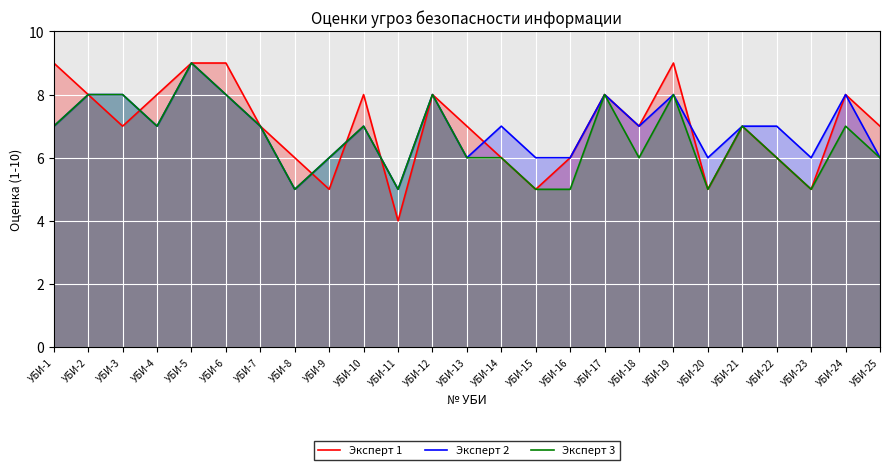

What is the value of the Эксперт 3 point at the 16th from the left?

5